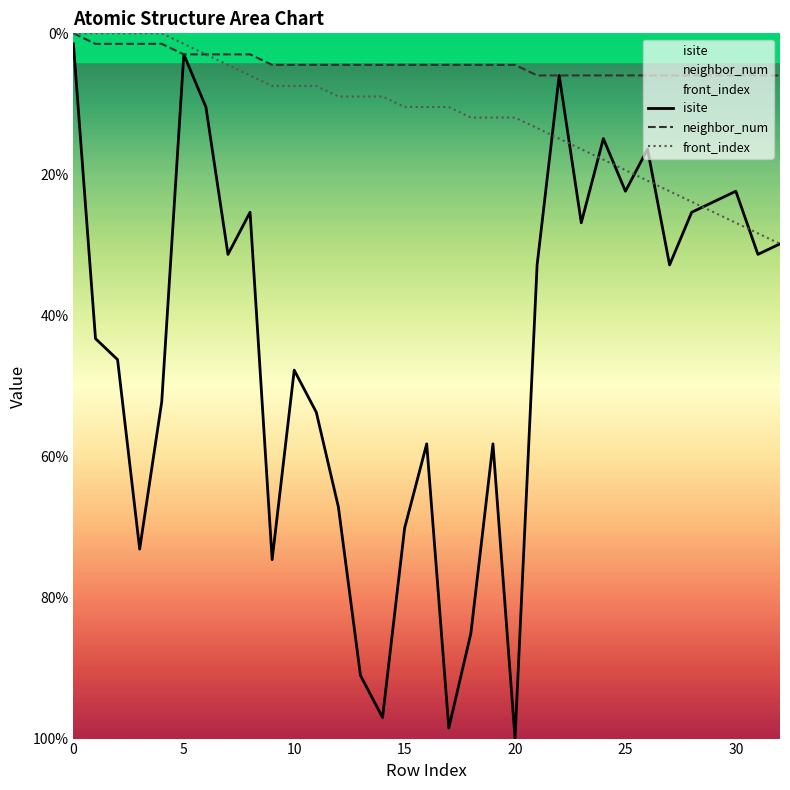

The front_index series shows 19.8 at 22. True or false?

False